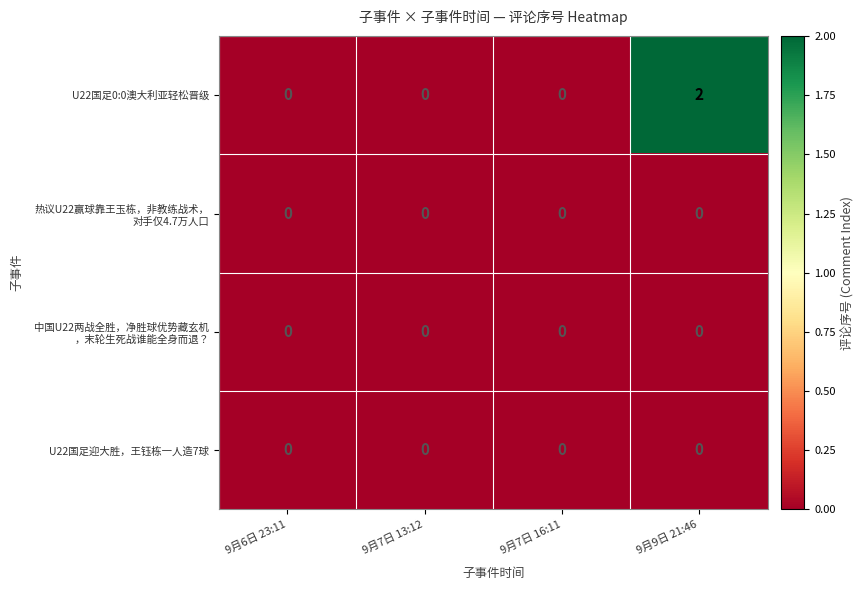

The U22国足迎大胜，王钰栋一人造7球 series shows 0 at 9月7日 16:11. True or false?

True